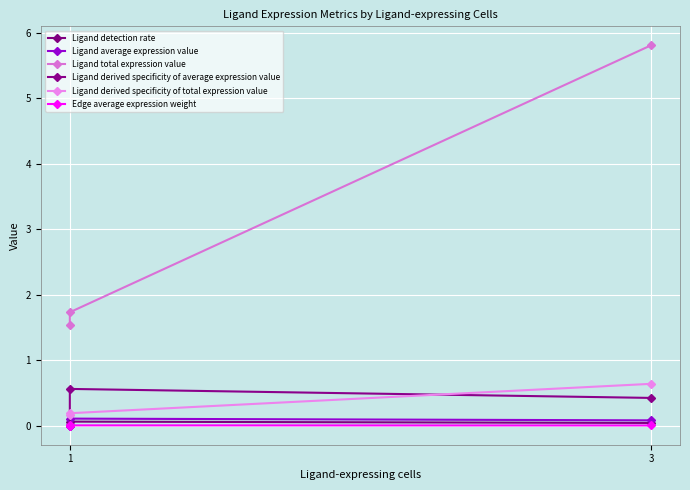

What is the difference between the second highest and minimum values in the Ligand average expression value series?

0.1